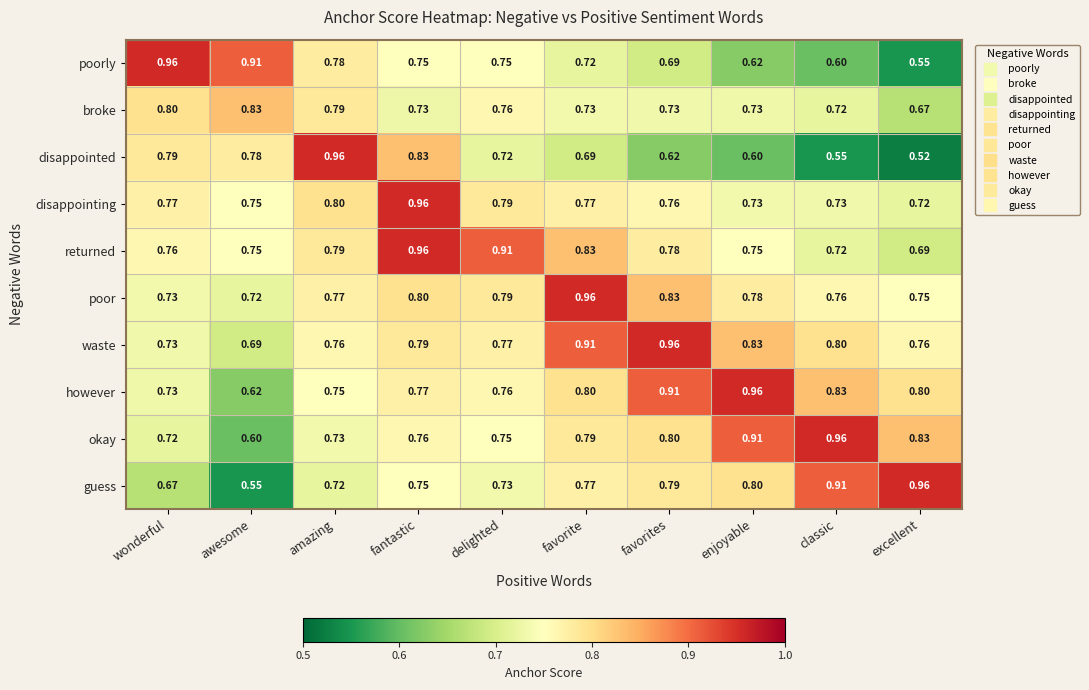

Which series has the largest range (max minus min)?

disappointed